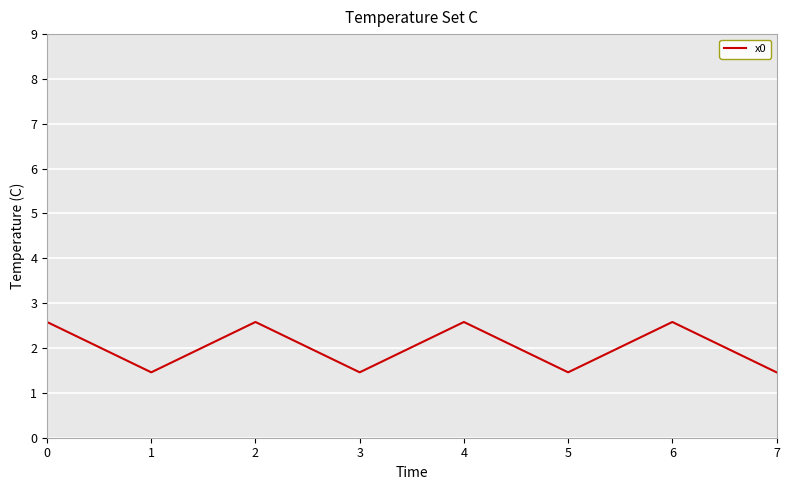

What is the average value?

2.0